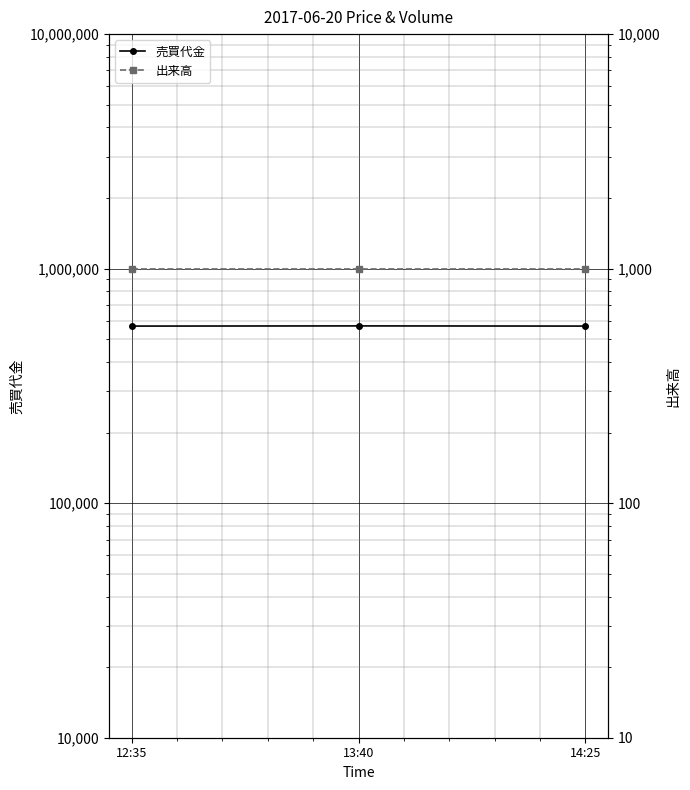

List the series in order of their peak value, lowest first.

出来高, 売買代金